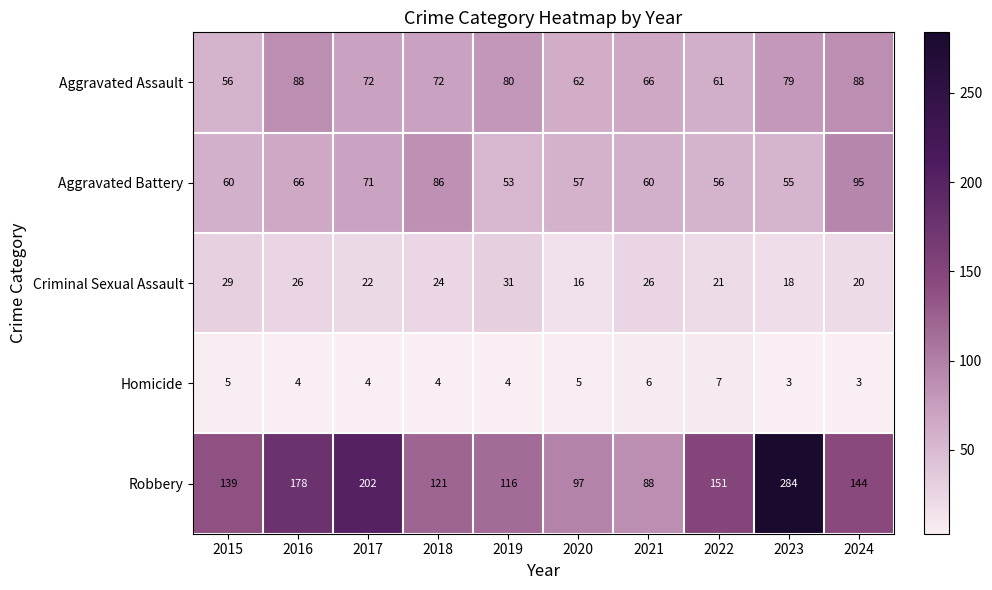

What is the minimum value shown in the chart?

3